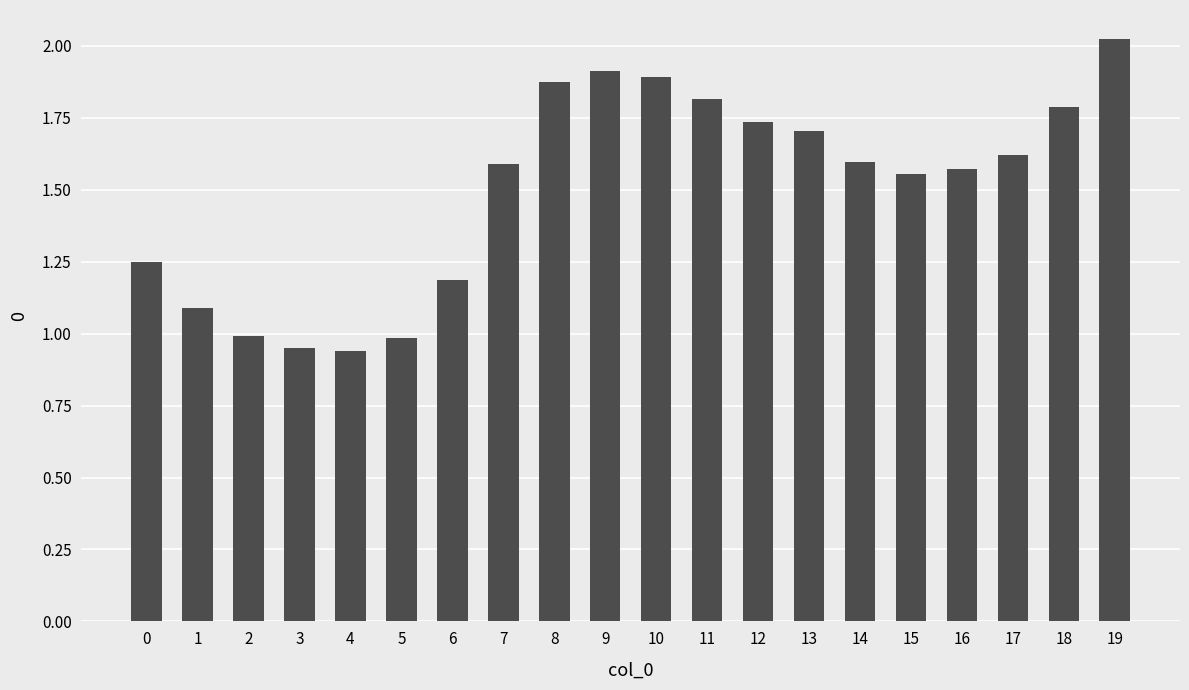

What is the change in value from 1 to 14?

+0.5